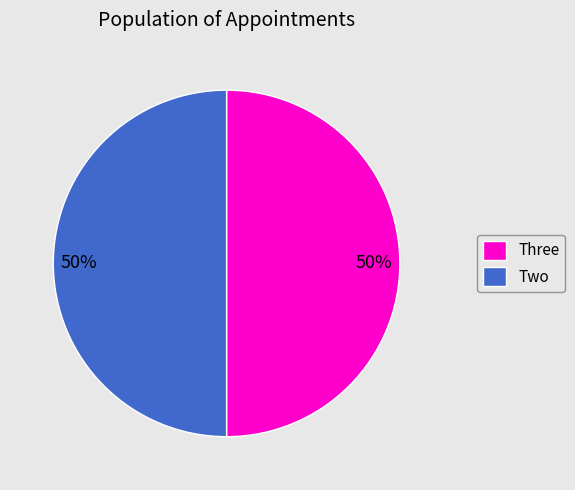

True or false: Two accounts for 63% of the total.

False